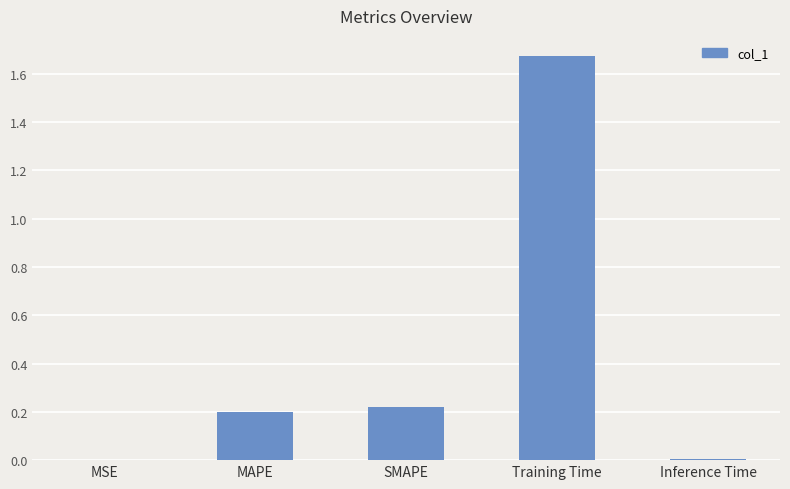

How many categories are shown in the chart?

5